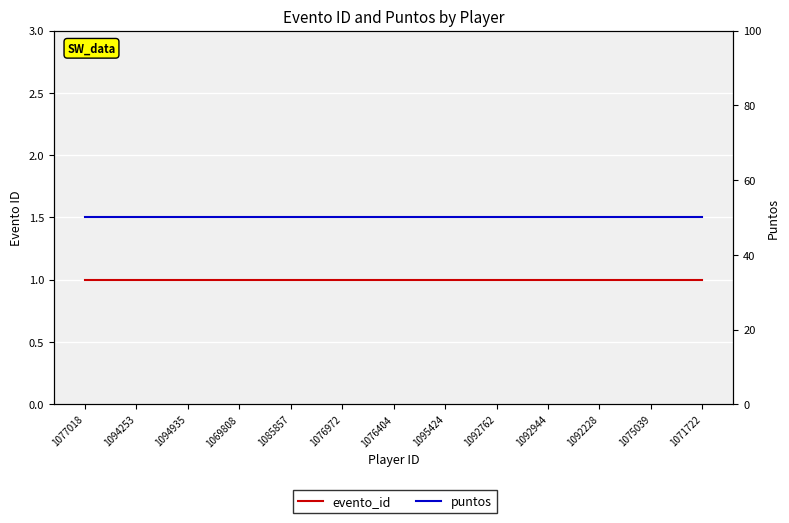

Rank the series at 1077018 from lowest to highest value.

evento_id, puntos